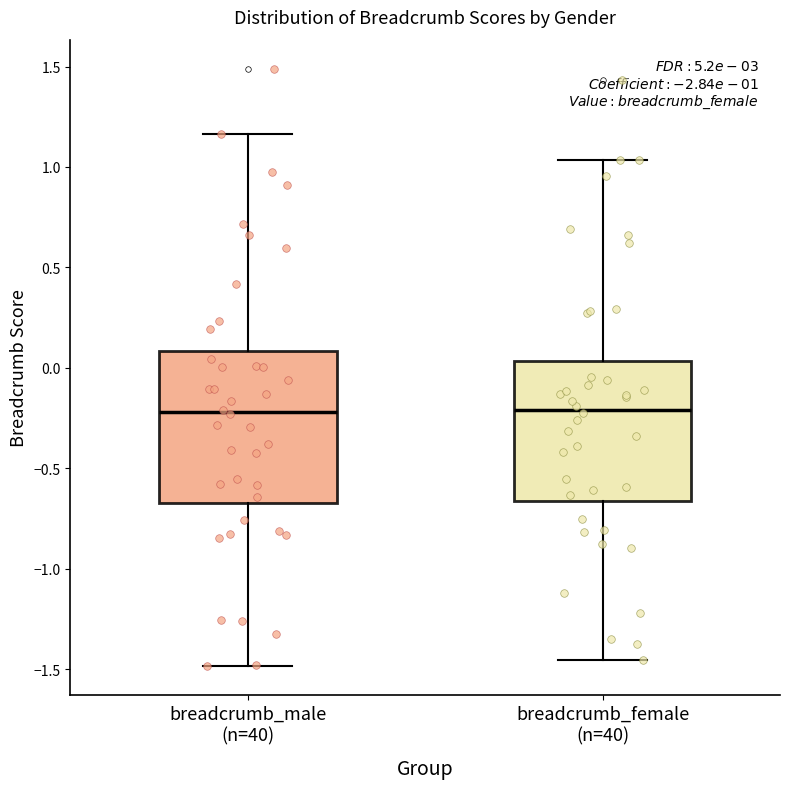

Comparing the boxes themselves (not the whiskers), which one is the tallest?

breadcrumb_male (n=40)